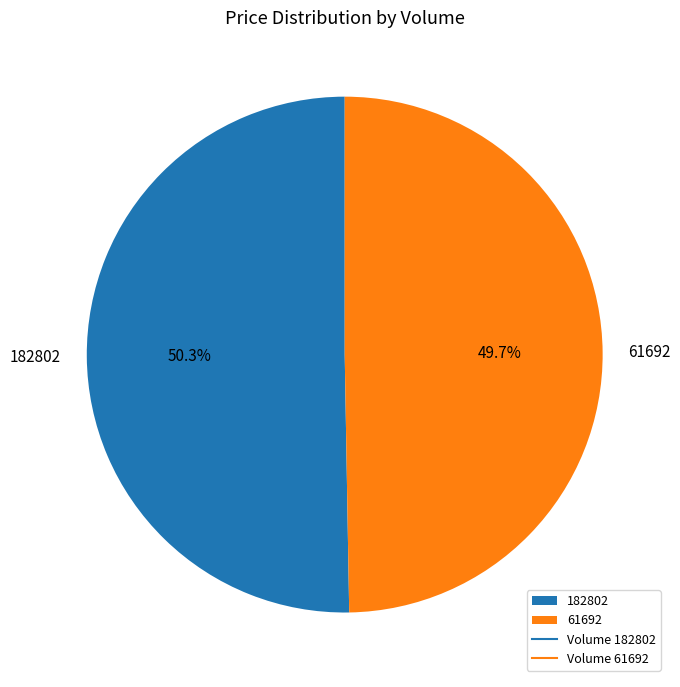

Is it true that 61692 is 50% of the pie?

True